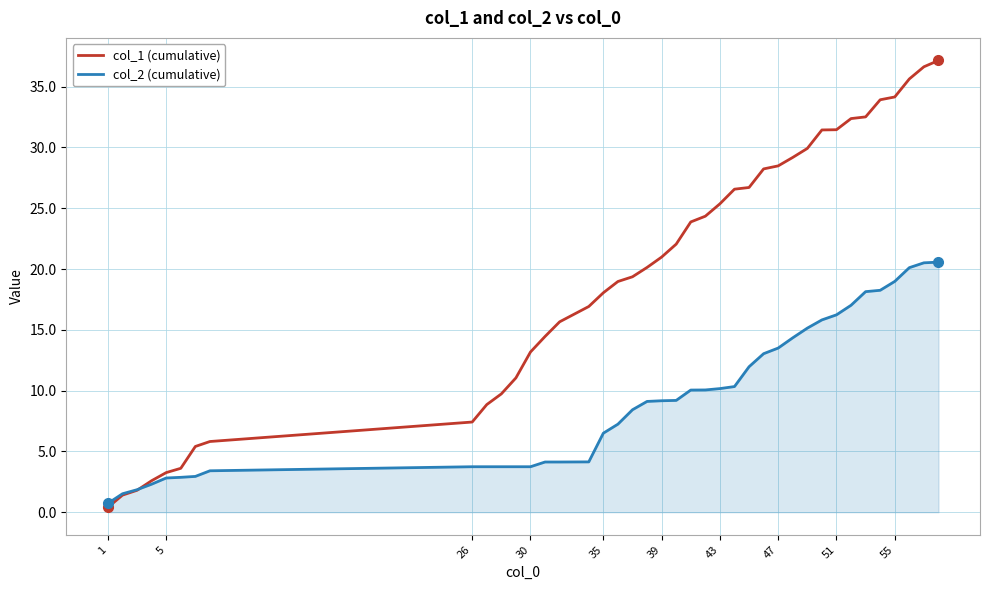

Which series has the largest total across all categories?

col_1 (cumulative)